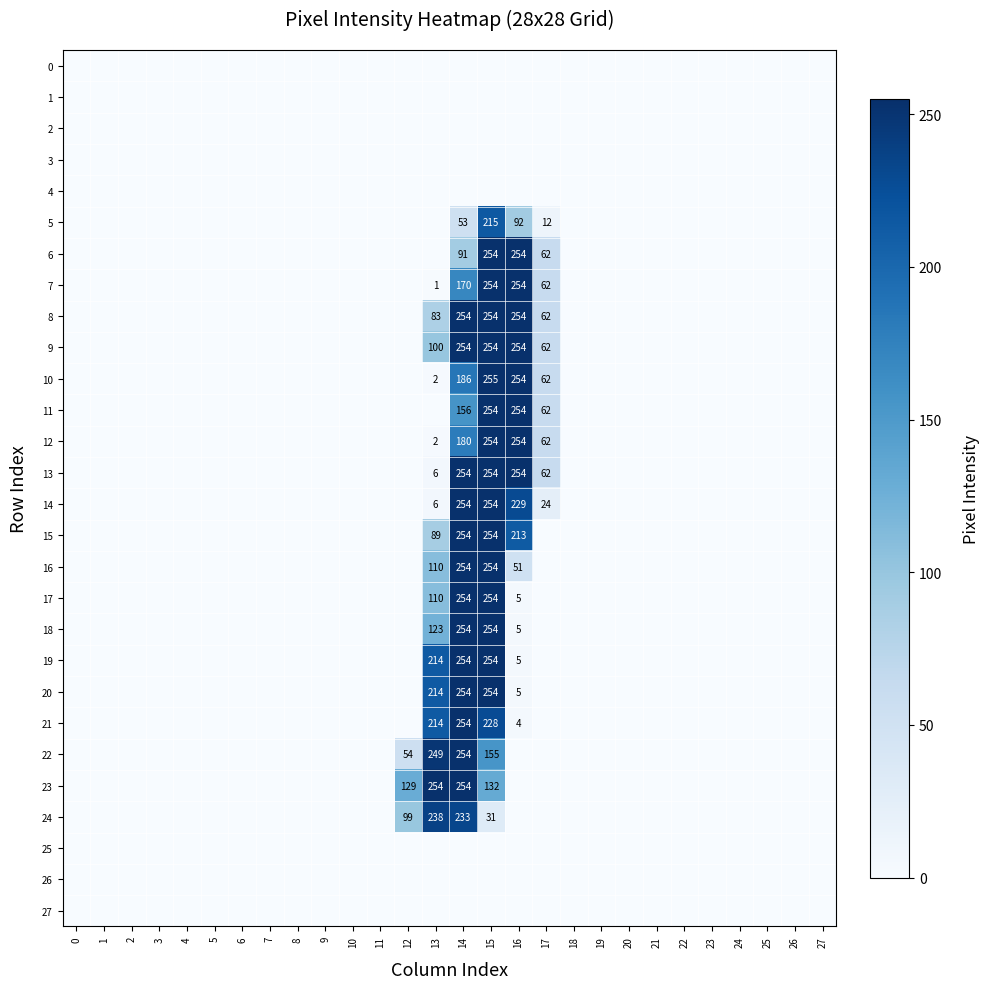

The 19 series shows 214 at 13. True or false?

True